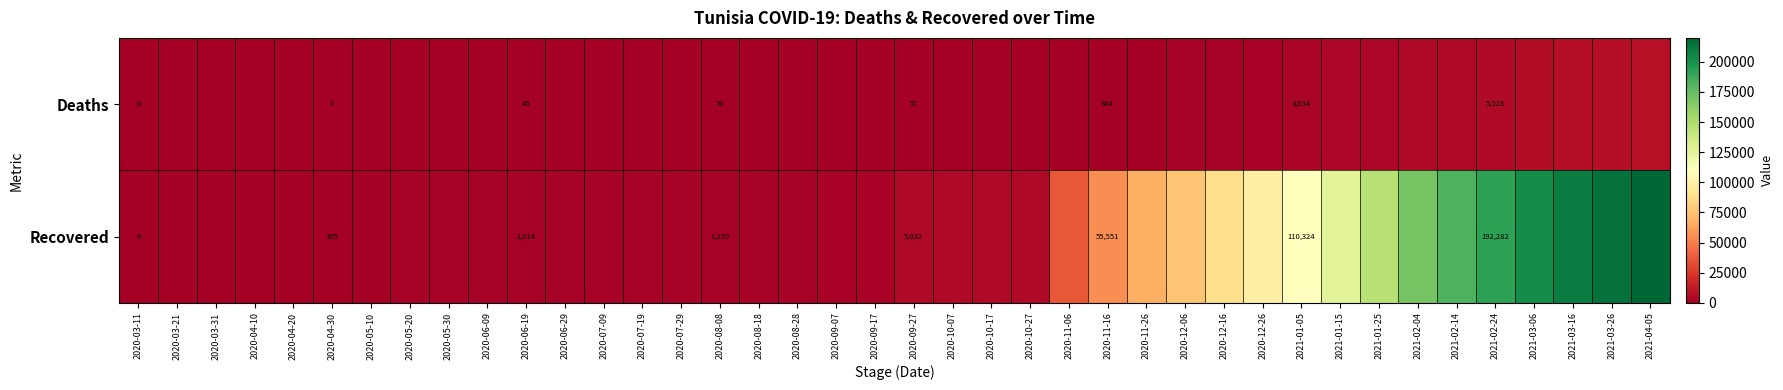

What is the sum of the Deaths values at 2020-06-19 and 2020-09-27?

102